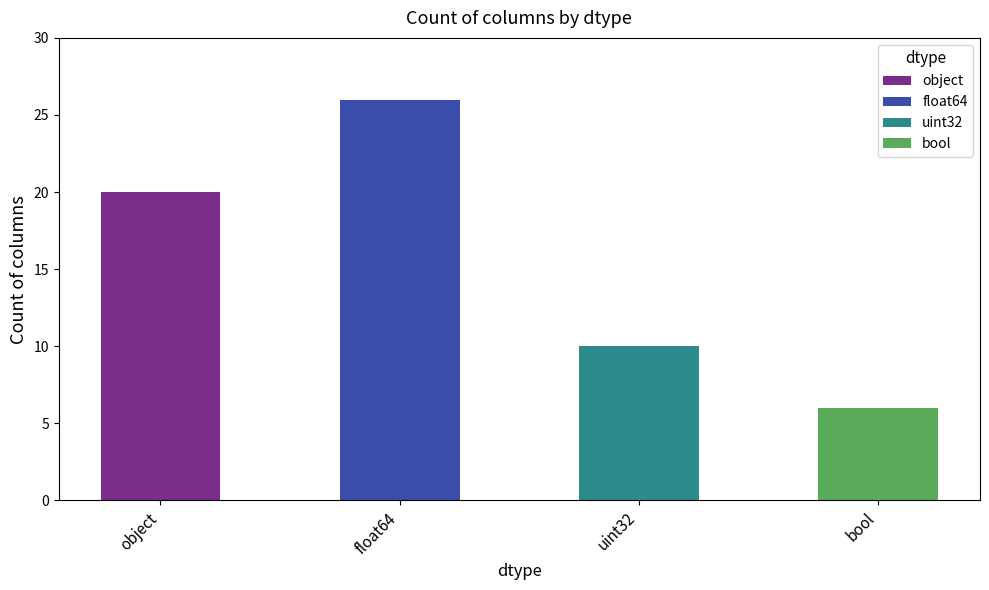

Which category has the highest value across all series?

float64